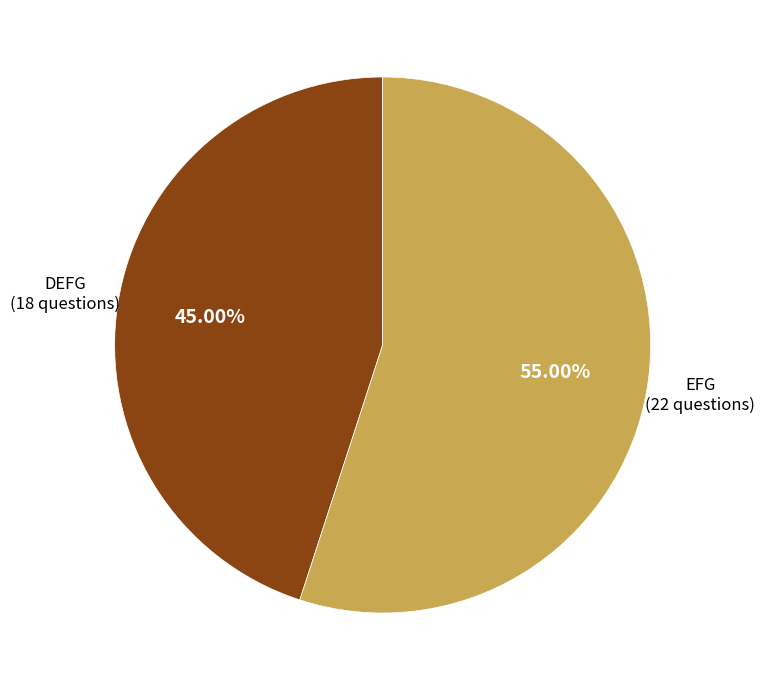

Is there any slice that represents more than half of the pie?

Yes